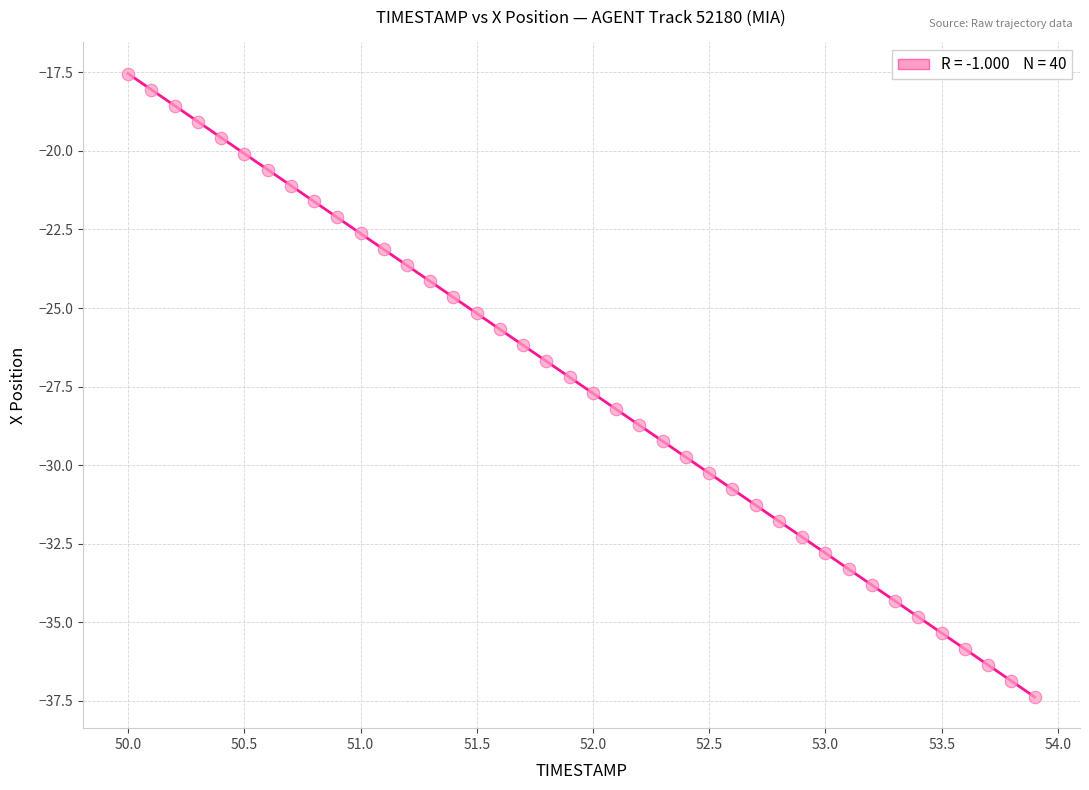

What is the range of X values (max minus min)?

3.9